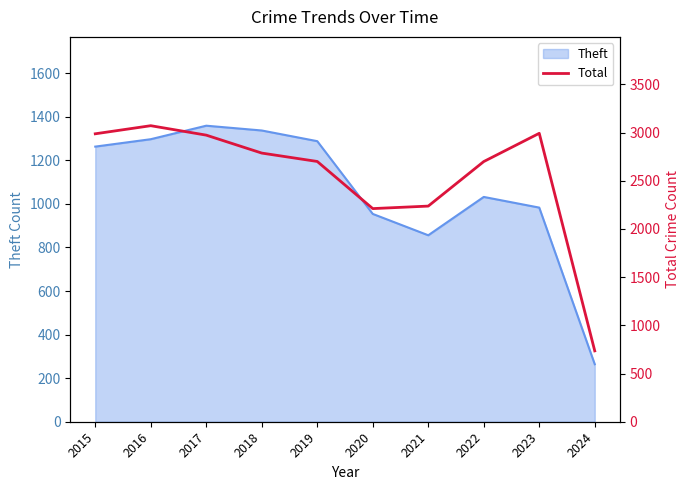

List the labels in order of value, smallest first.

2024, 2020, 2021, 2022, 2019, 2018, 2017, 2015, 2023, 2016